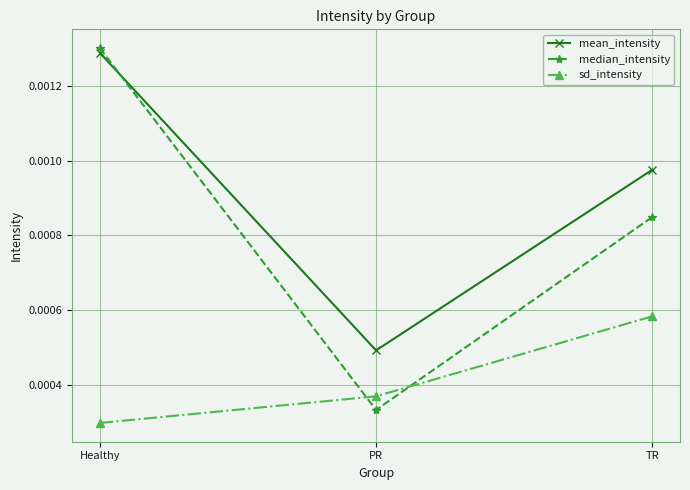

Rank the series by their average value, from highest to lowest.

mean_intensity, median_intensity, sd_intensity